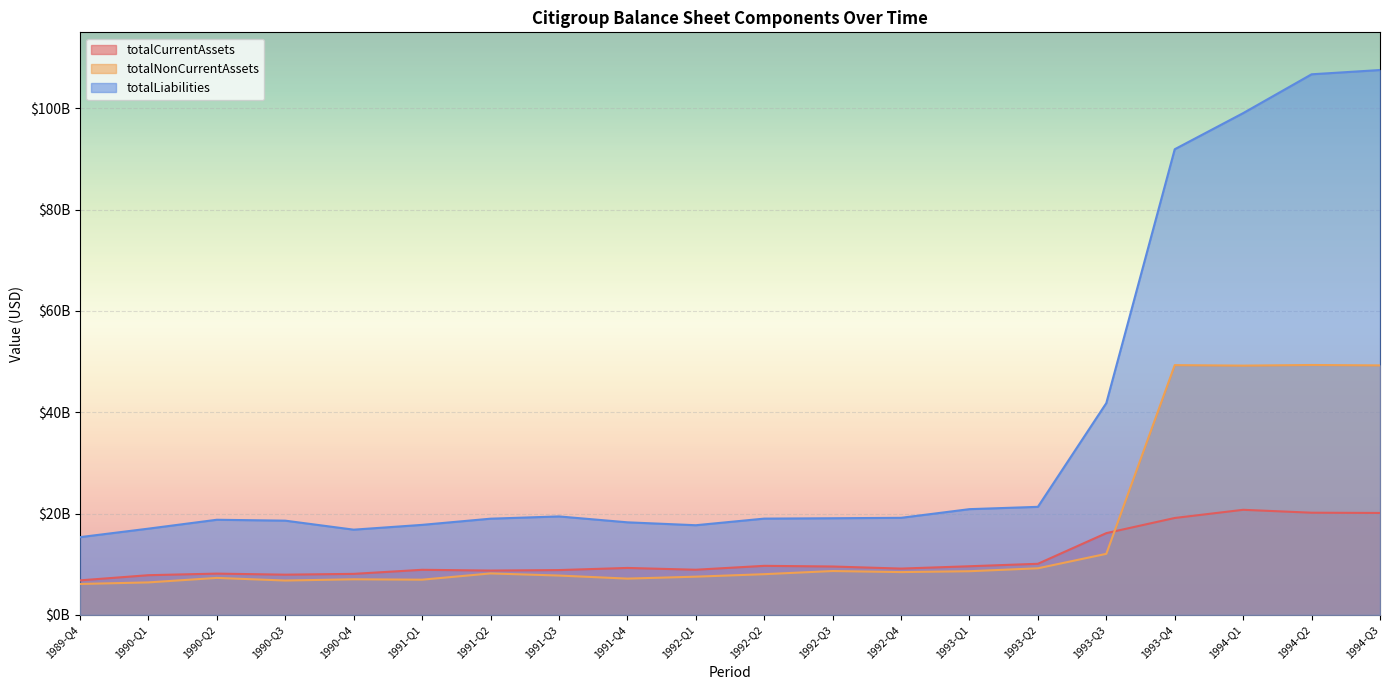

How many values in the totalNonCurrentAssets series are below 8191800000?

10